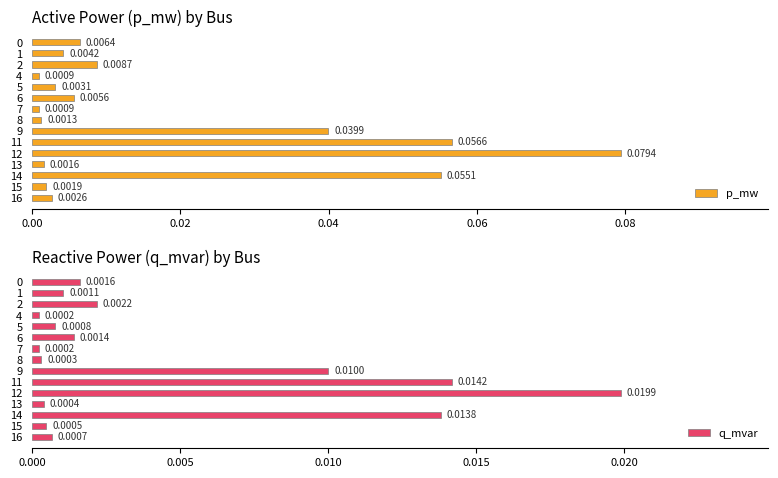

At how many categories does at least one series exceed 0?

15